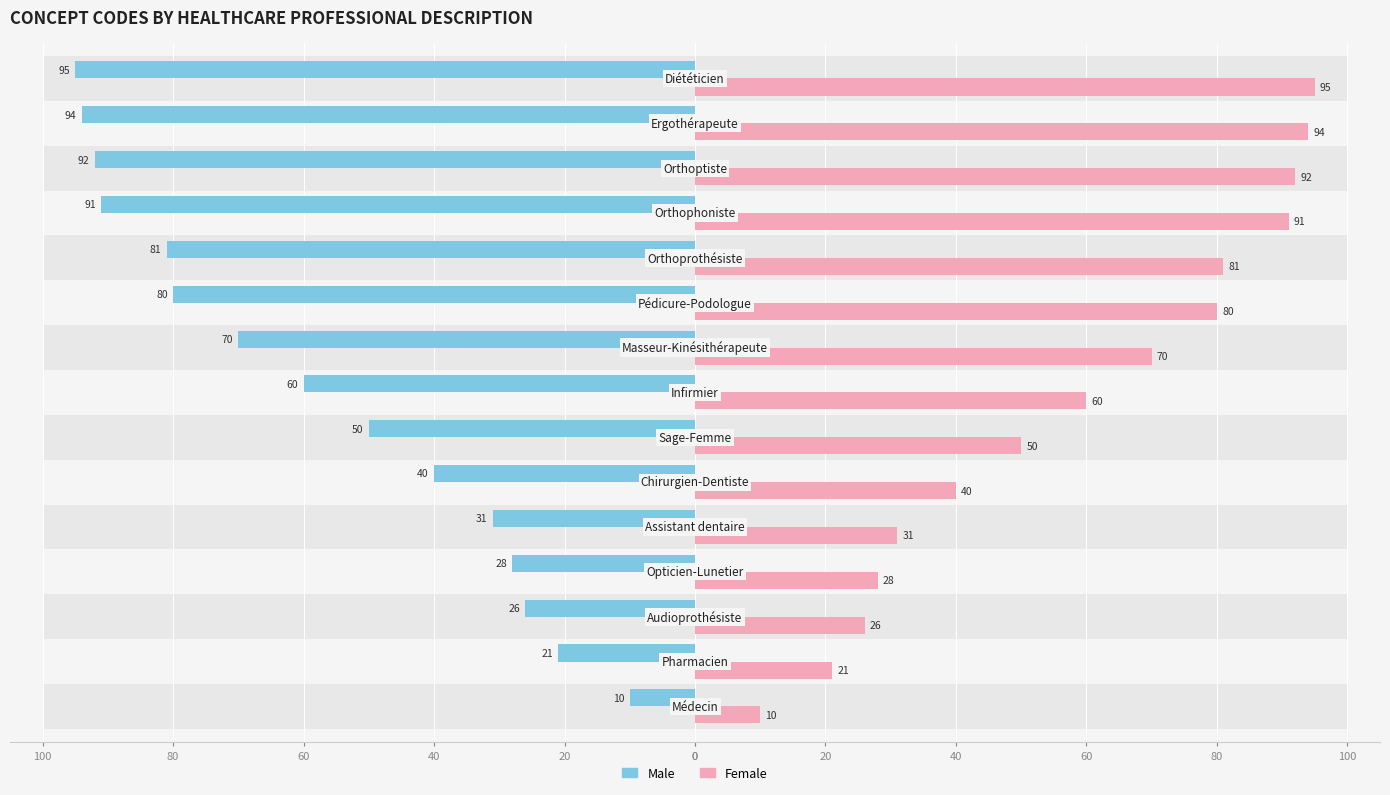

How many data points in Male are less than -60?

7